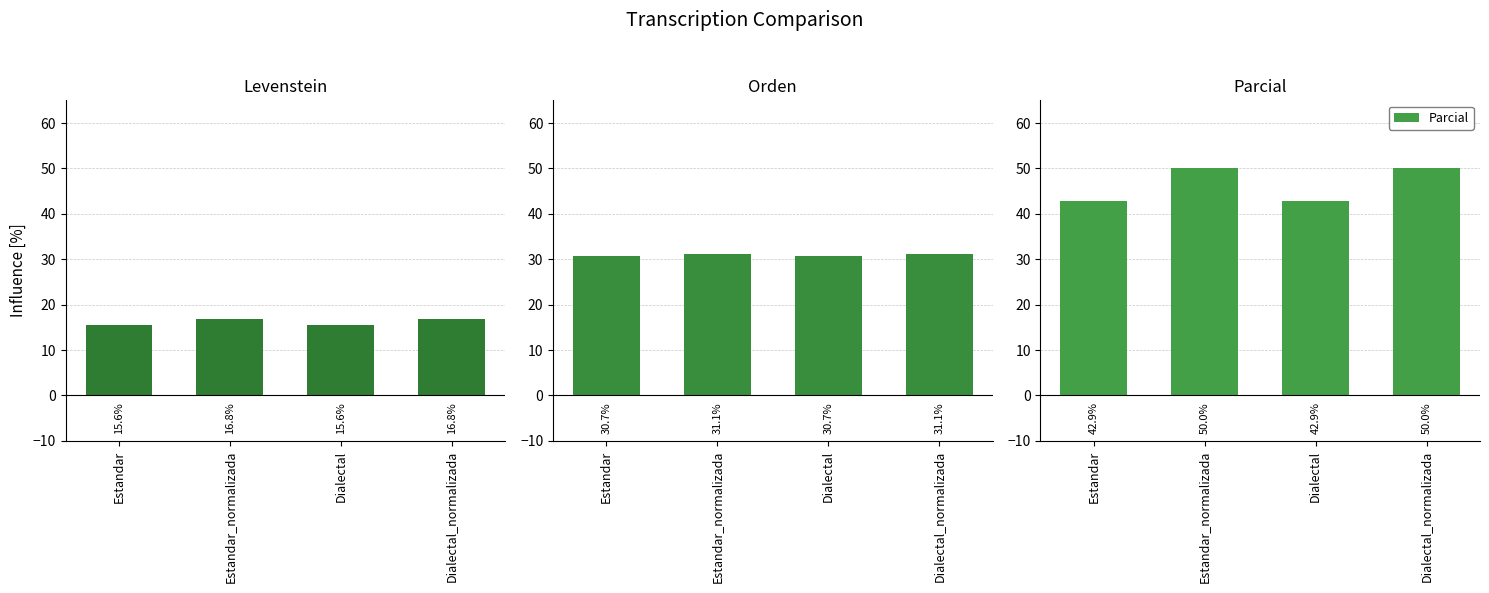

What is the sum of all Orden values?

123.5